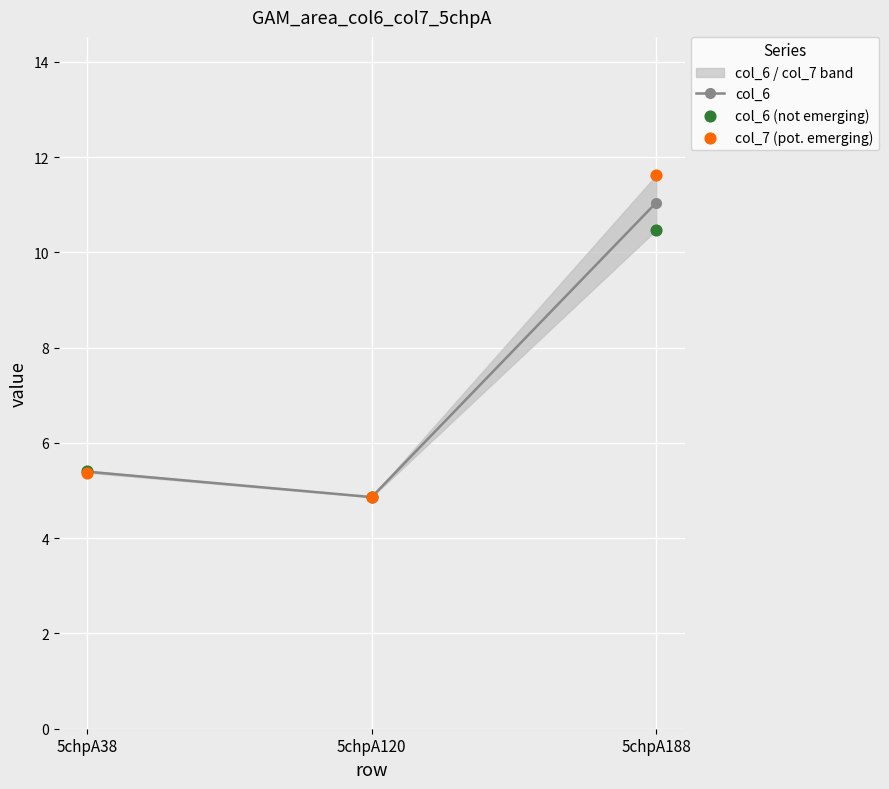

Which series contains the highest Y value?

col_7 (pot. emerging)